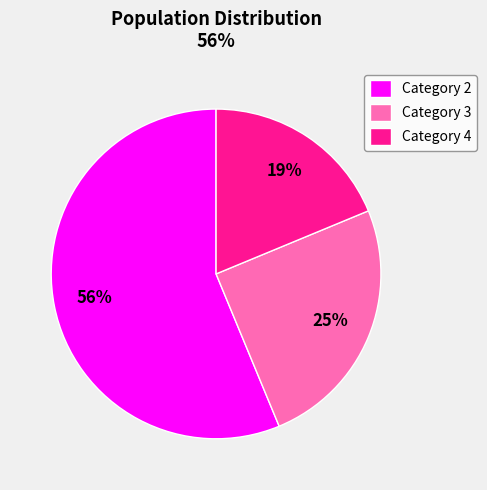

To the nearest percent, what is the average slice percentage?

33%